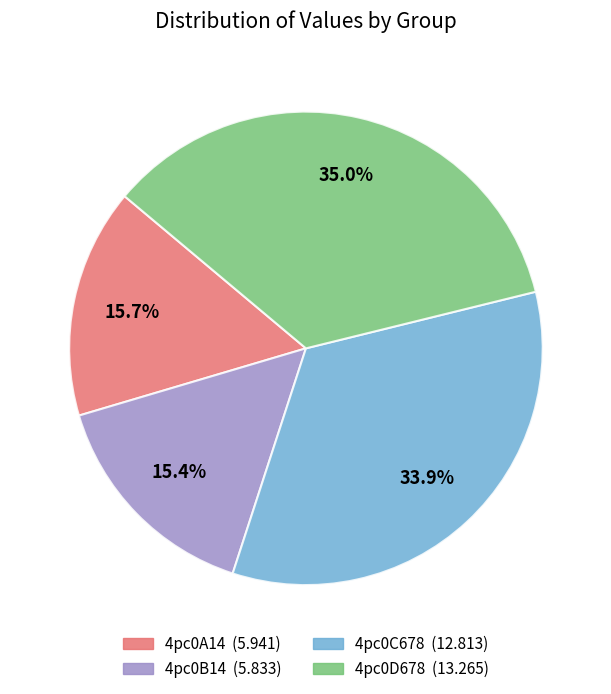

To the nearest percent, what portion does 4pc0D678 represent?

35%